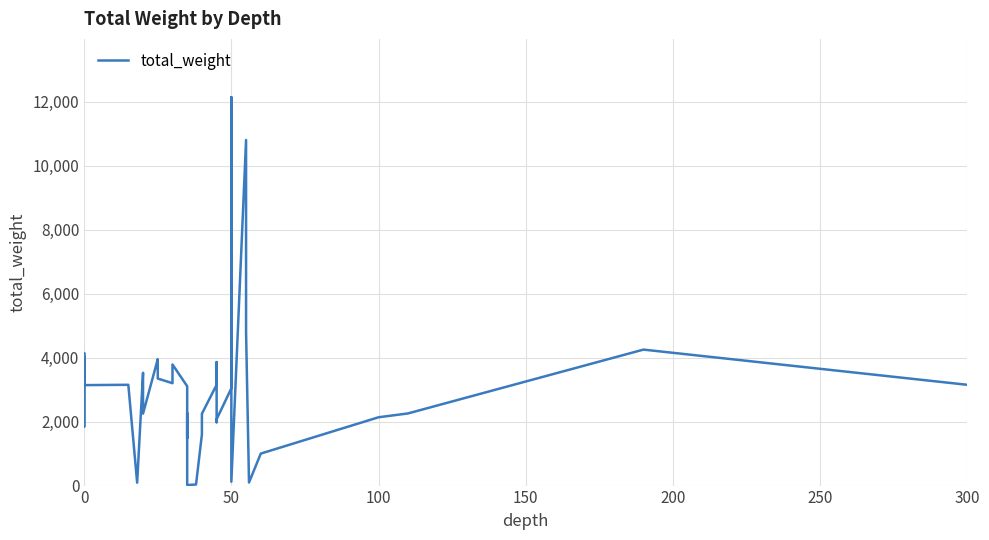

What is the smallest value displayed?

18